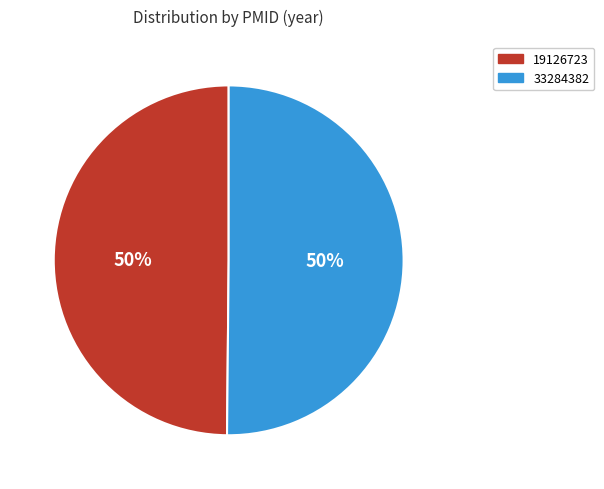

To the nearest percent, what portion does 33284382 represent?

50%